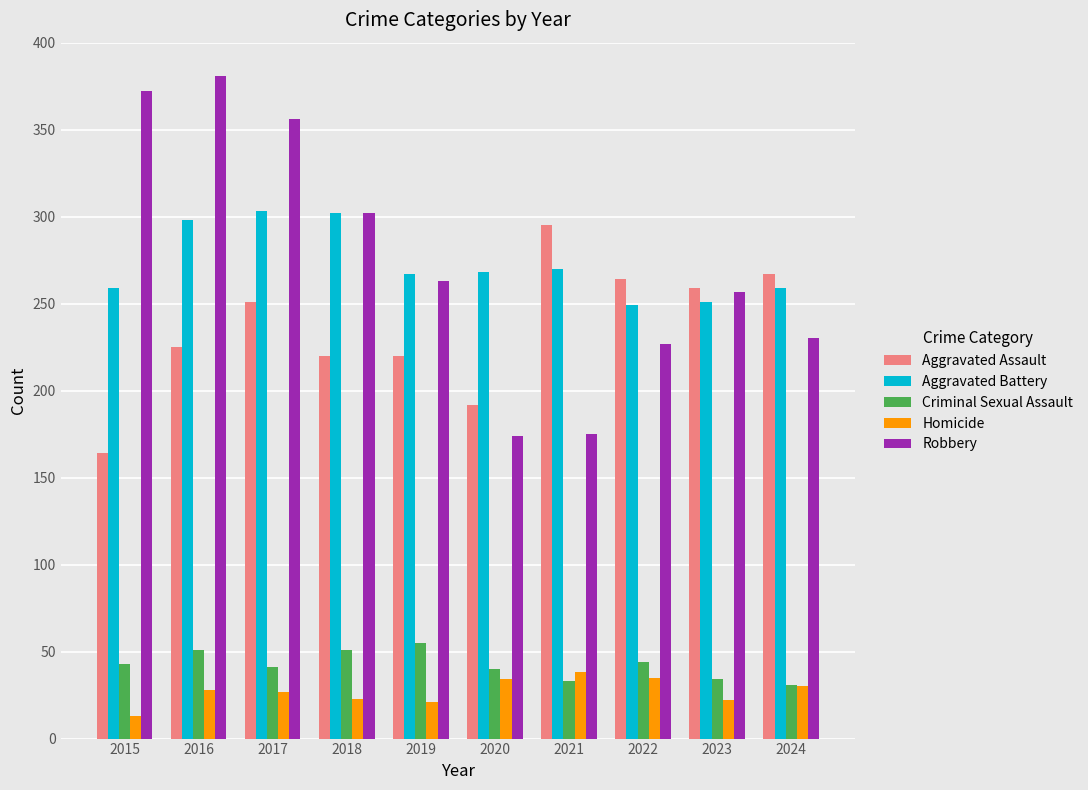

The value of Criminal Sexual Assault at 2016 is 81. True or false?

False